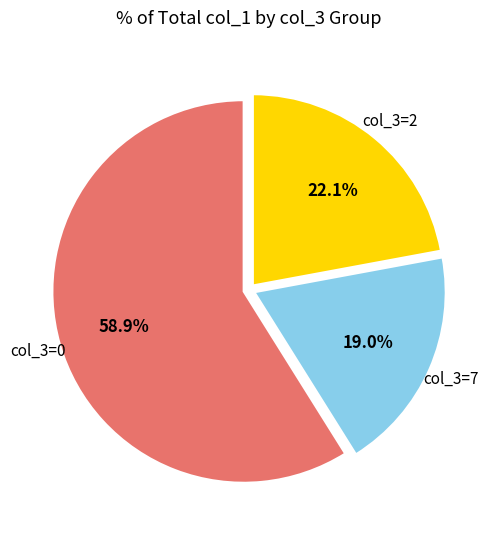

How many segments does this pie chart have?

3